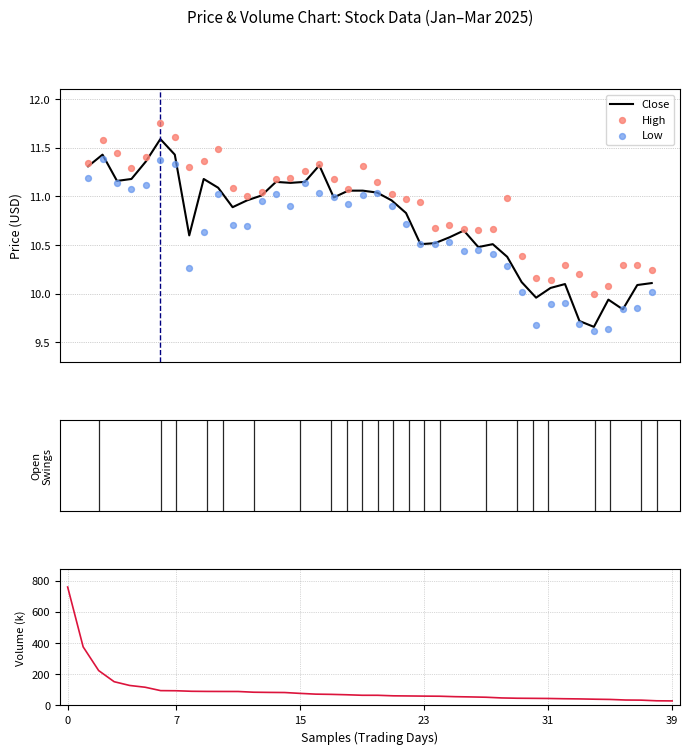

Is the value of High at 9 greater than the value of Low at 20?

Yes